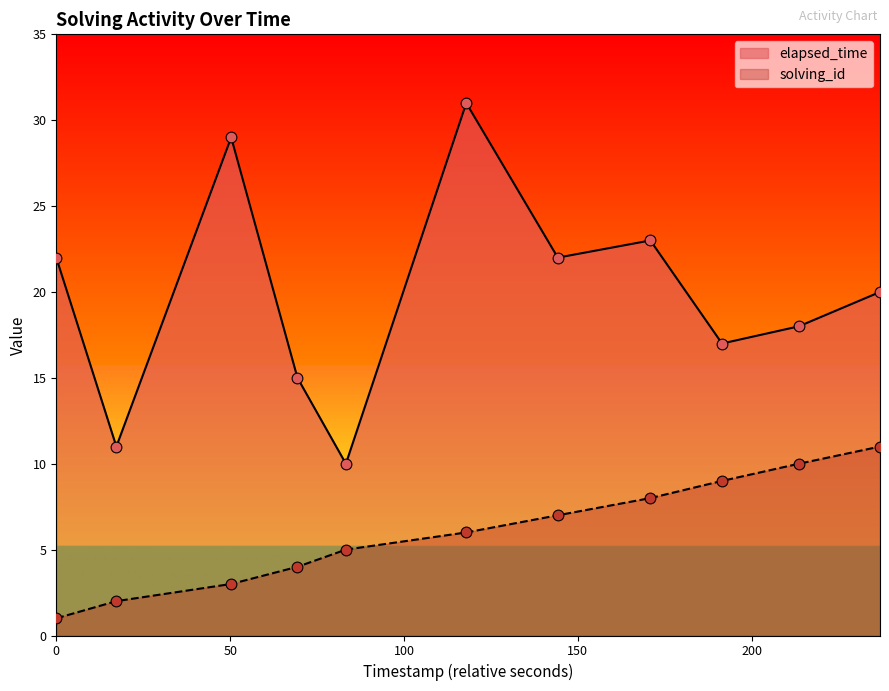

Which series reaches the maximum Y coordinate?

elapsed_time